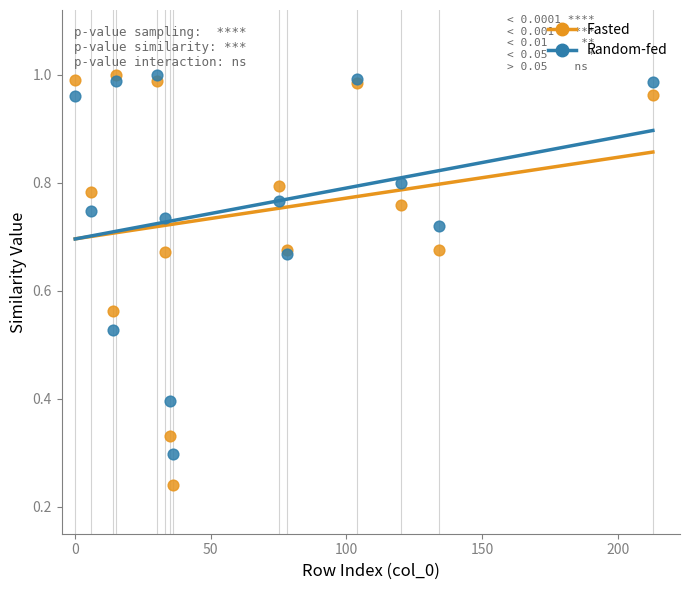

Which series contains the lowest Y value?

Fasted